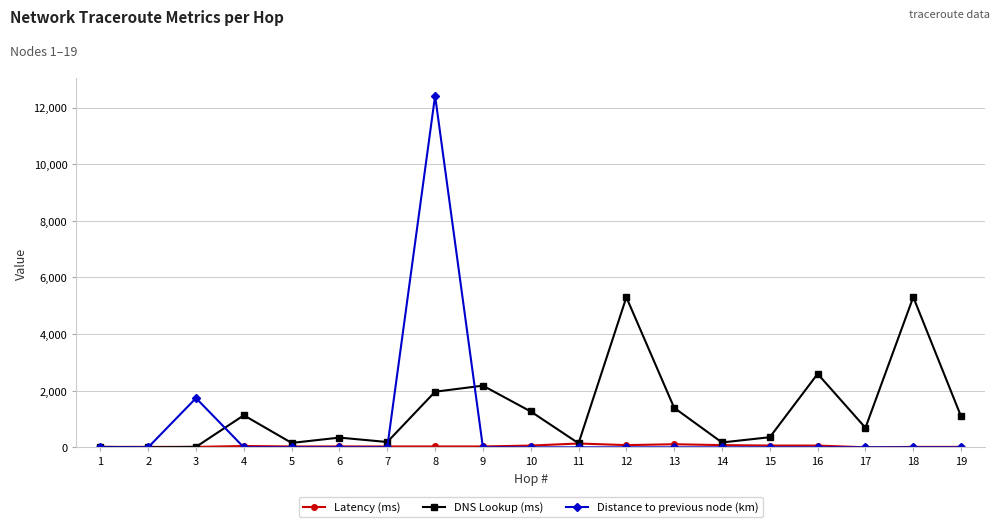

Rank the series by their maximum value, from lowest to highest.

Latency (ms), DNS Lookup (ms), Distance to previous node (km)